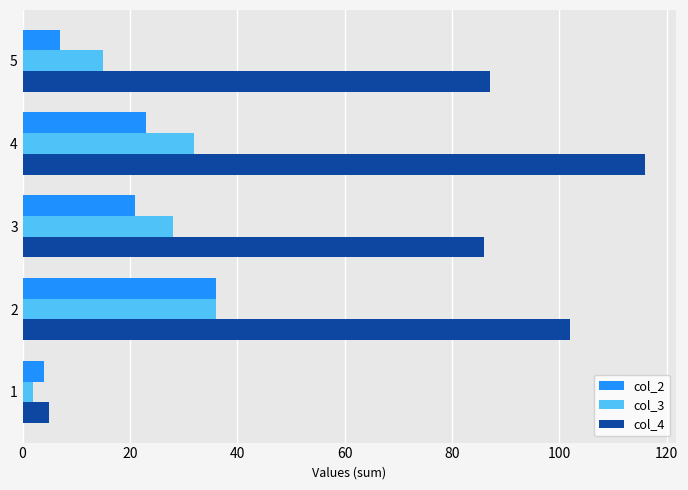

Which series has the widest spread of values?

col_4